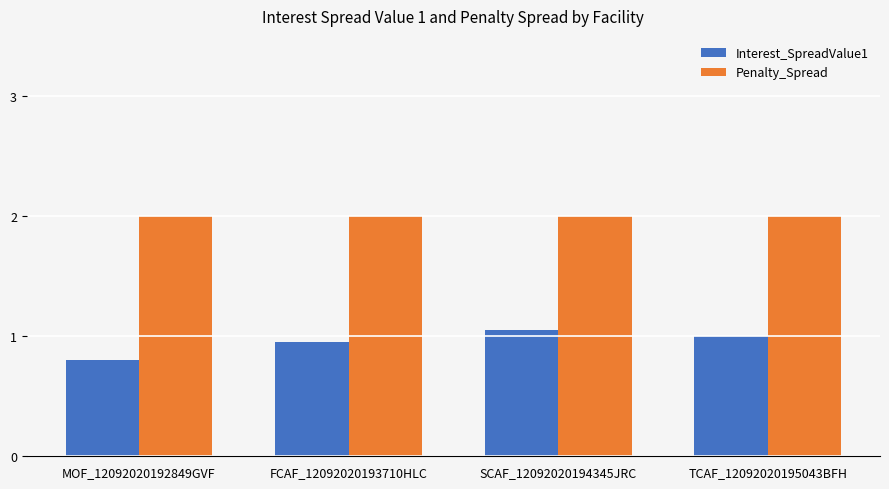

What is the minimum value for Interest_SpreadValue1?

0.8